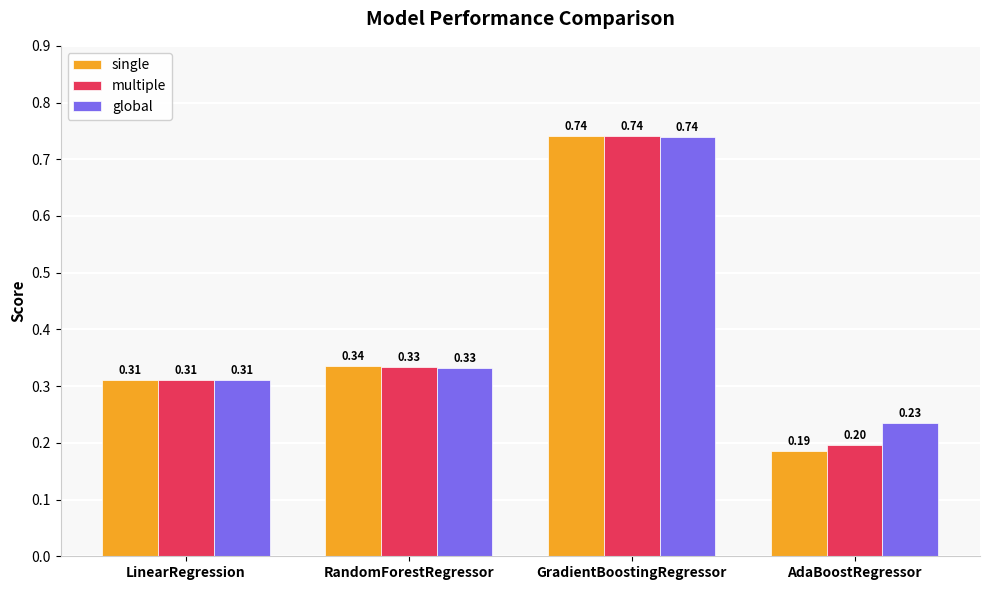

At which label does global reach its peak?

GradientBoostingRegressor